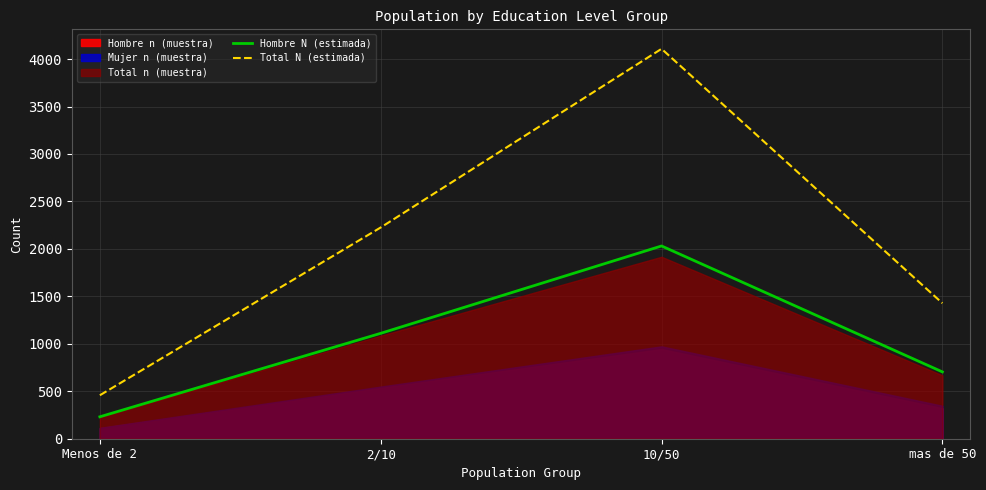

Between Menos de 2 and mas de 50, which series saw the biggest shift?

Total N (estimada)